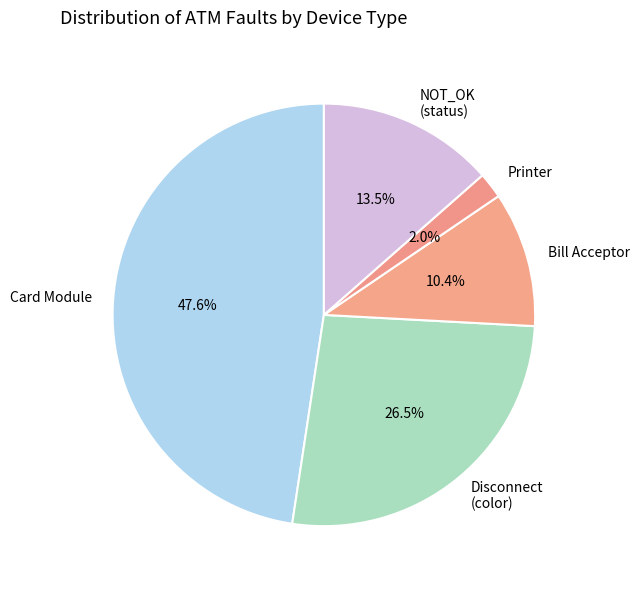

Rank the categories by value from lowest to highest.

Printer, Bill Acceptor, NOT_OK (status), Disconnect (color), Card Module